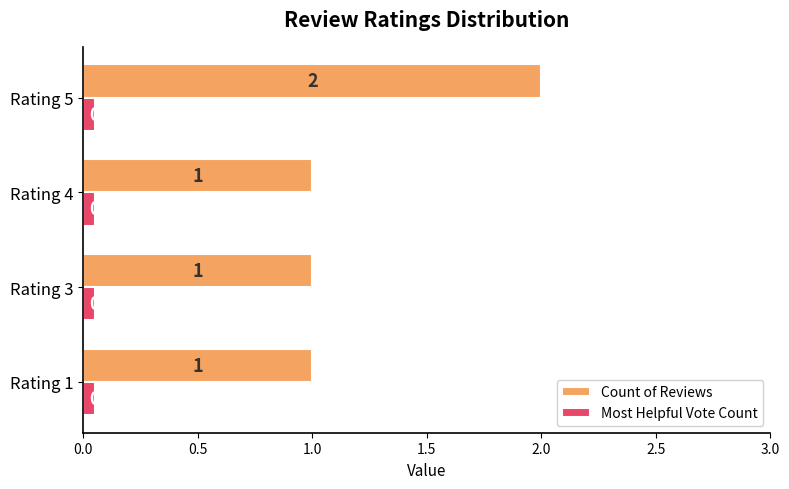

What is the difference between the Count of Reviews values at Rating 5 and Rating 3?

1.0